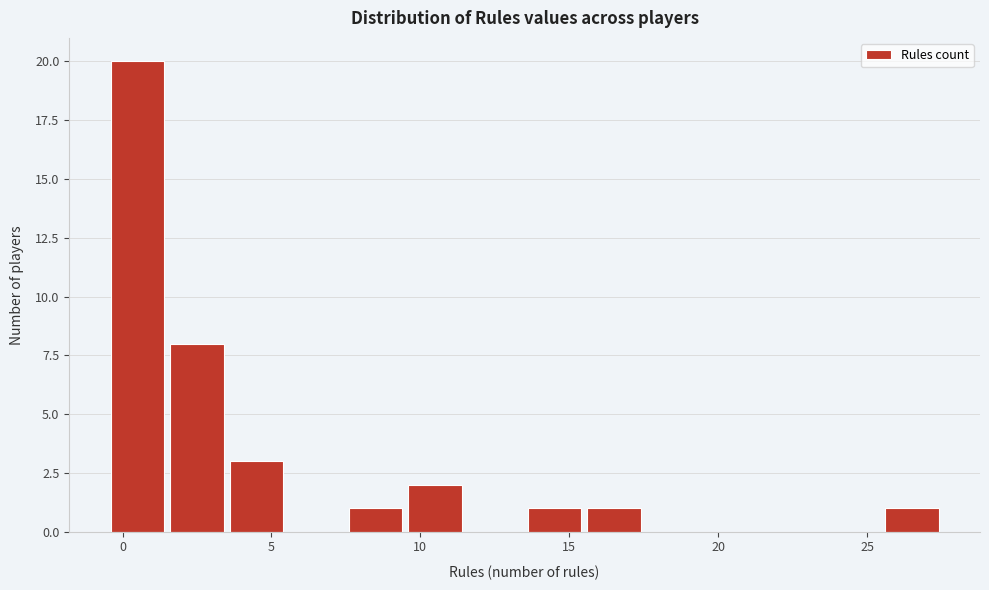

How tall is the bar that spans 15.5 to 17.5 on the x-axis? The values are not printed on the chart, so give them approximately, as read against the axis.

1